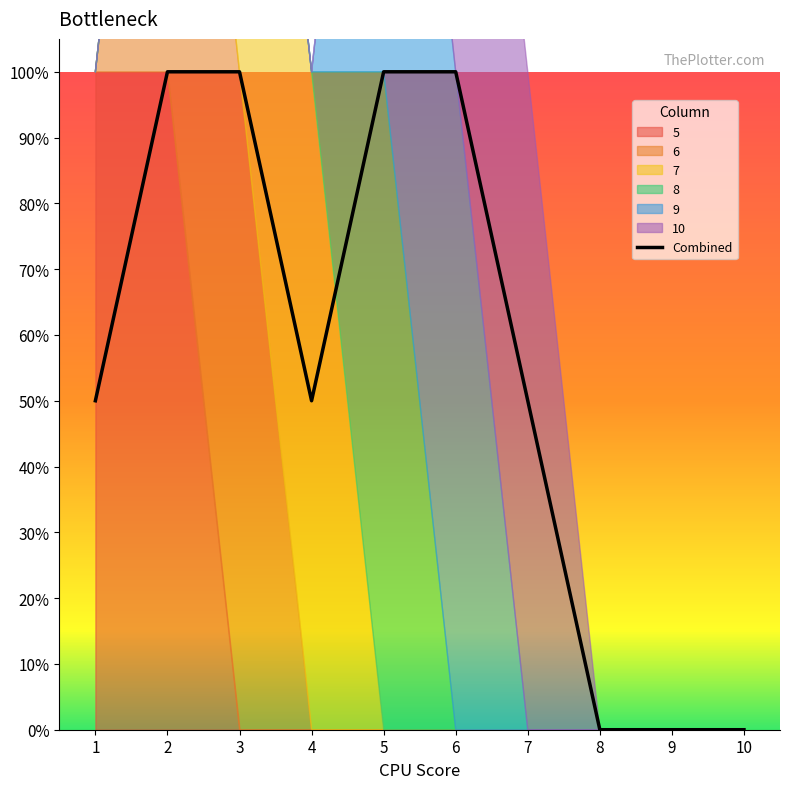

What is the average value?

0.6